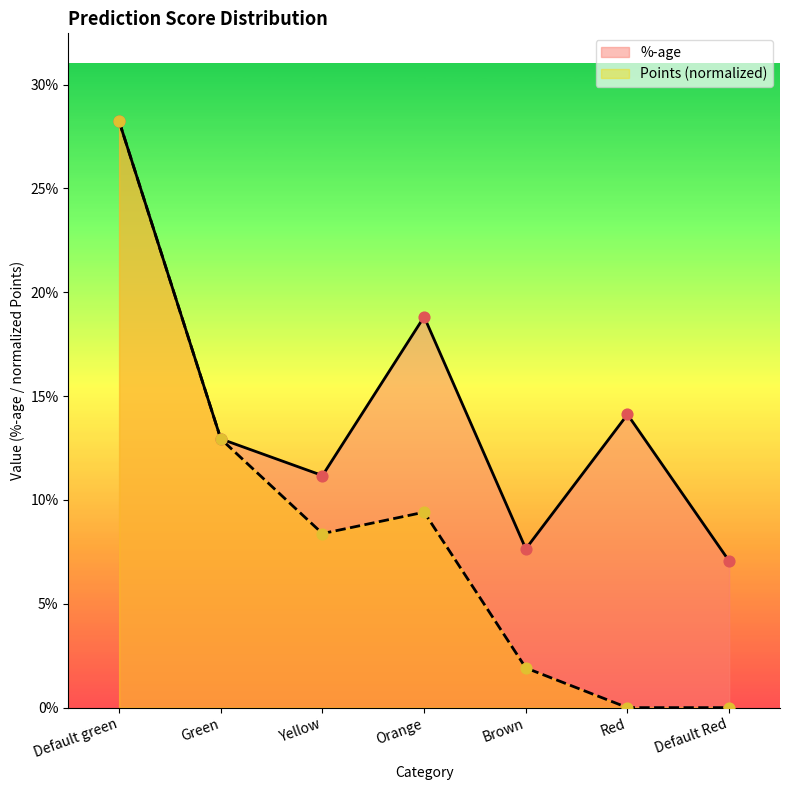

At which category is the sum across all series the highest?

Default green